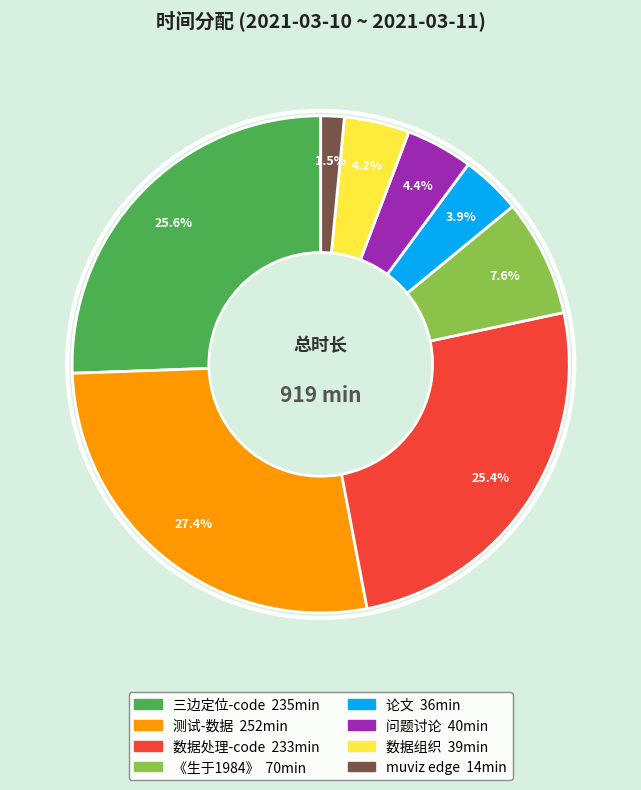

How many segments does this pie chart have?

8